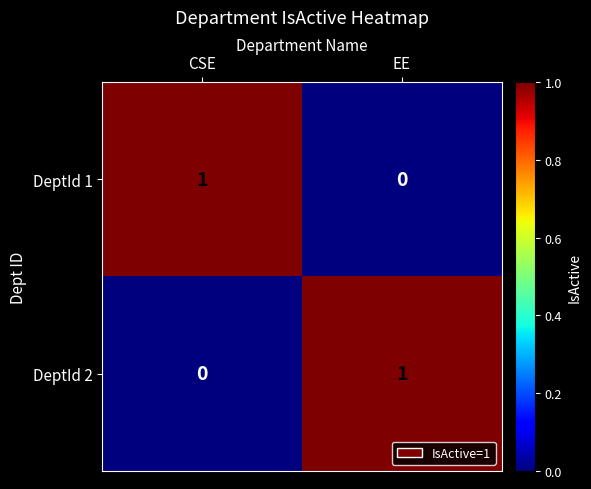

The DeptId 1 series shows 1 at CSE. True or false?

True